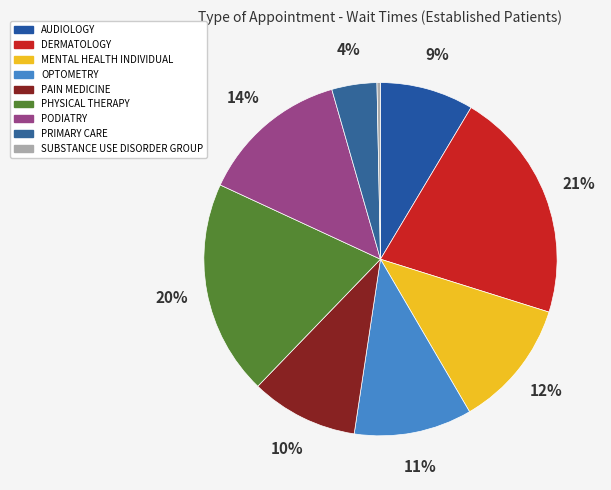

Rank the categories by value from highest to lowest.

DERMATOLOGY, PHYSICAL THERAPY, PODIATRY, MENTAL HEALTH INDIVIDUAL, OPTOMETRY, PAIN MEDICINE, AUDIOLOGY, PRIMARY CARE, SUBSTANCE USE DISORDER GROUP